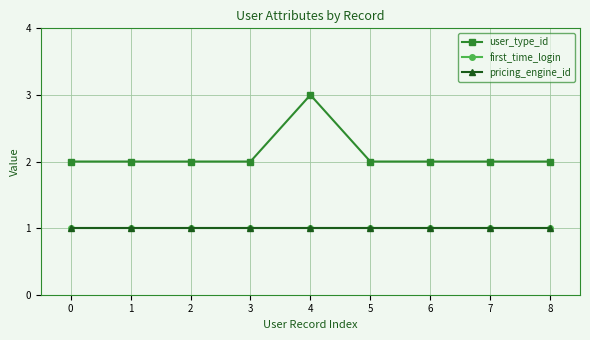

Between 1 and 8, which is larger?

1